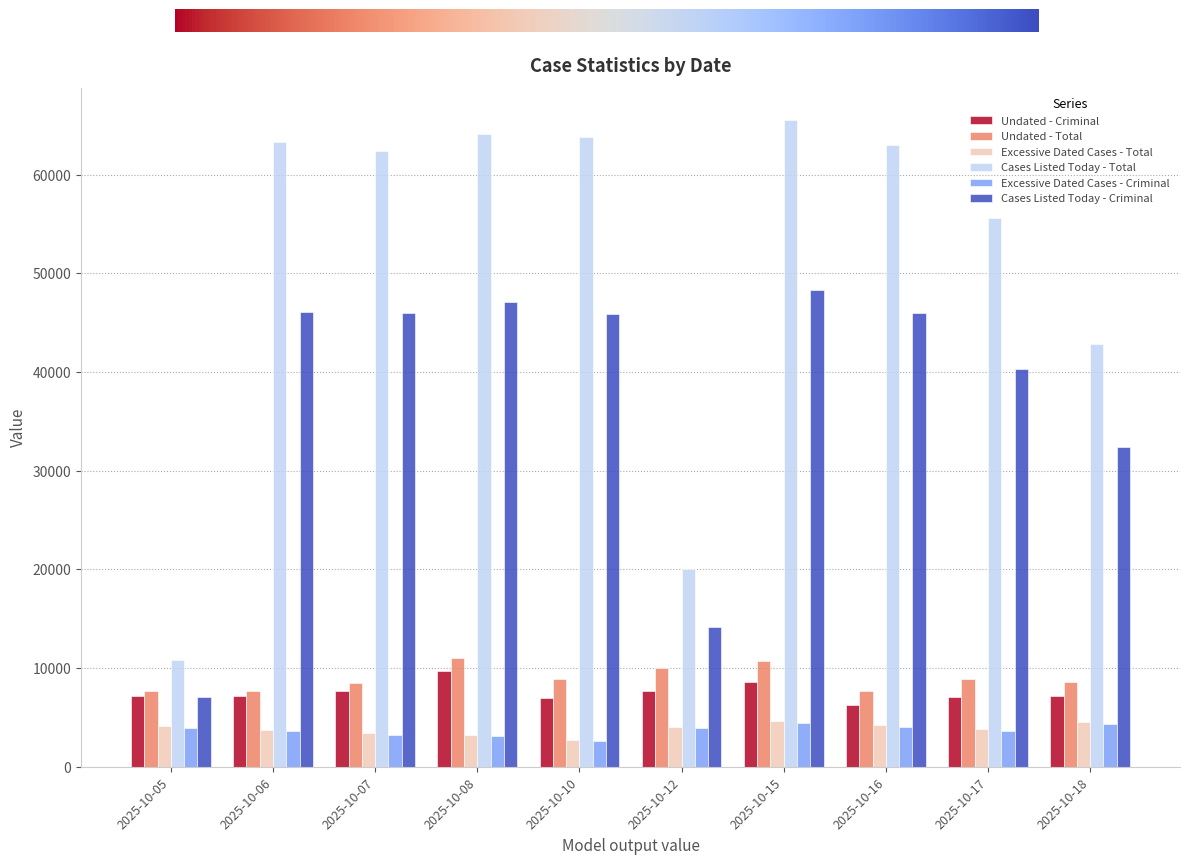

The value of Cases Listed Today - Criminal at 2025-10-18 is 45324. True or false?

False